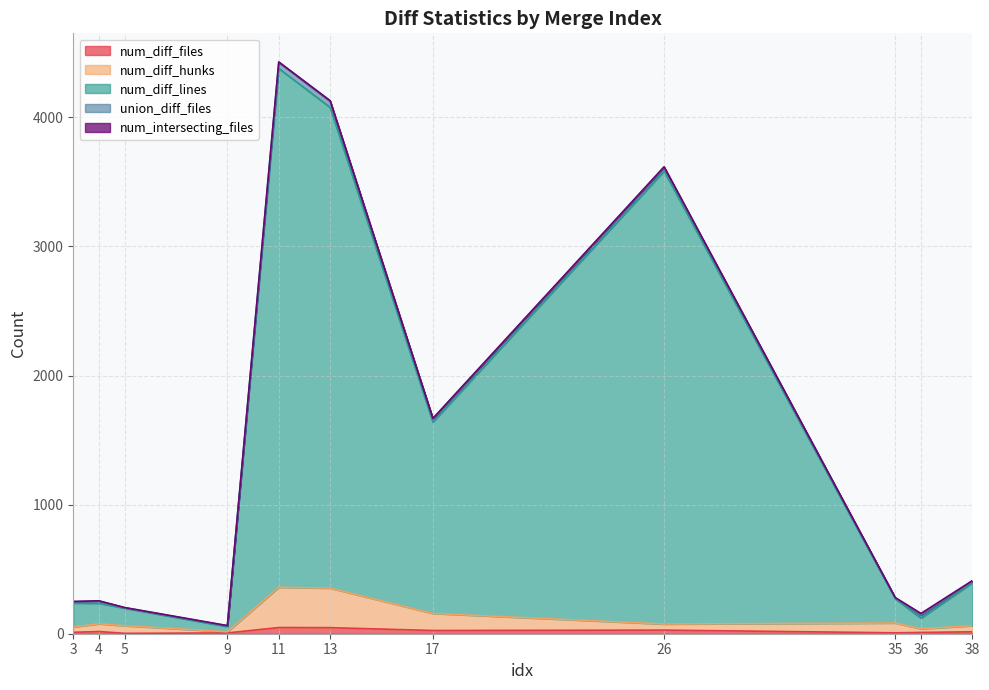

The num_diff_hunks series shows 102 at 26. True or false?

False